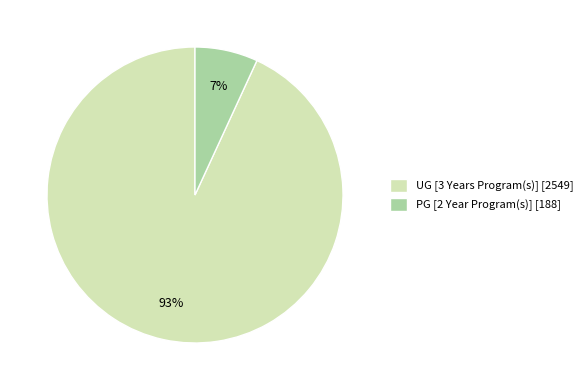

How many segments does this pie chart have?

2